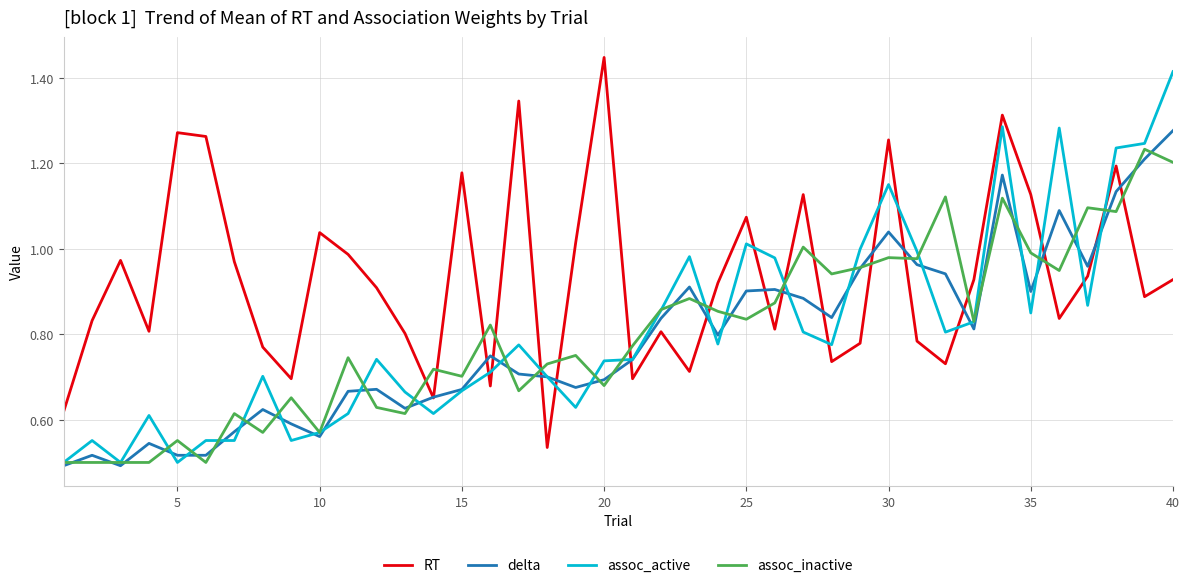

Rank the series by their maximum value, from highest to lowest.

RT, assoc_active, delta, assoc_inactive